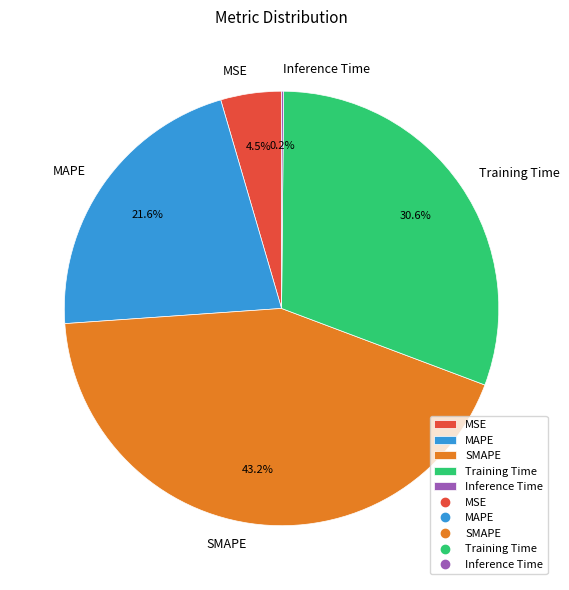

Combined, do MSE and Training Time account for over 50%?

No